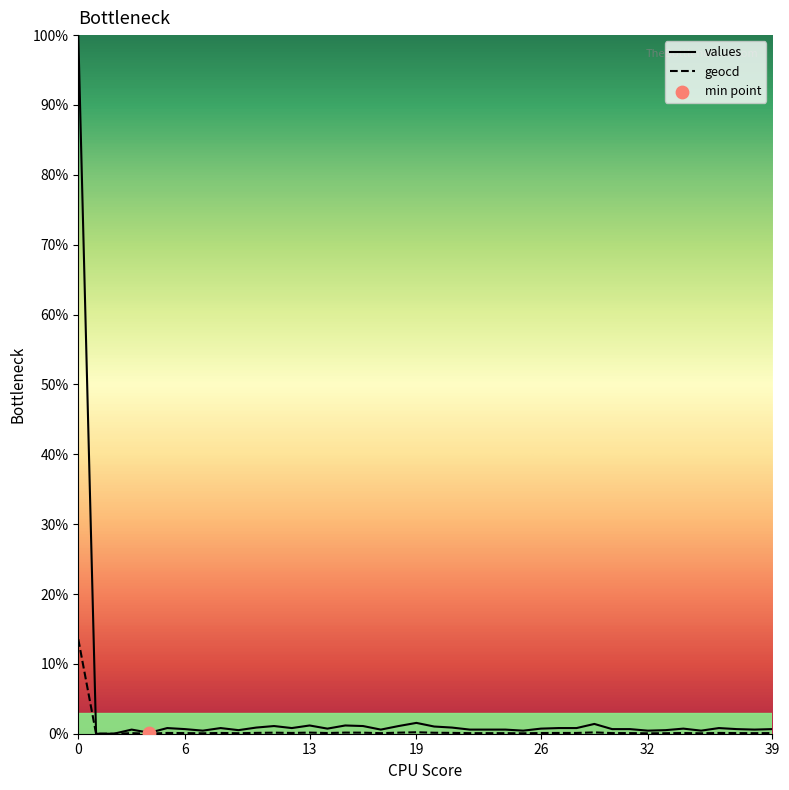

Which series has the largest total across all categories?

values